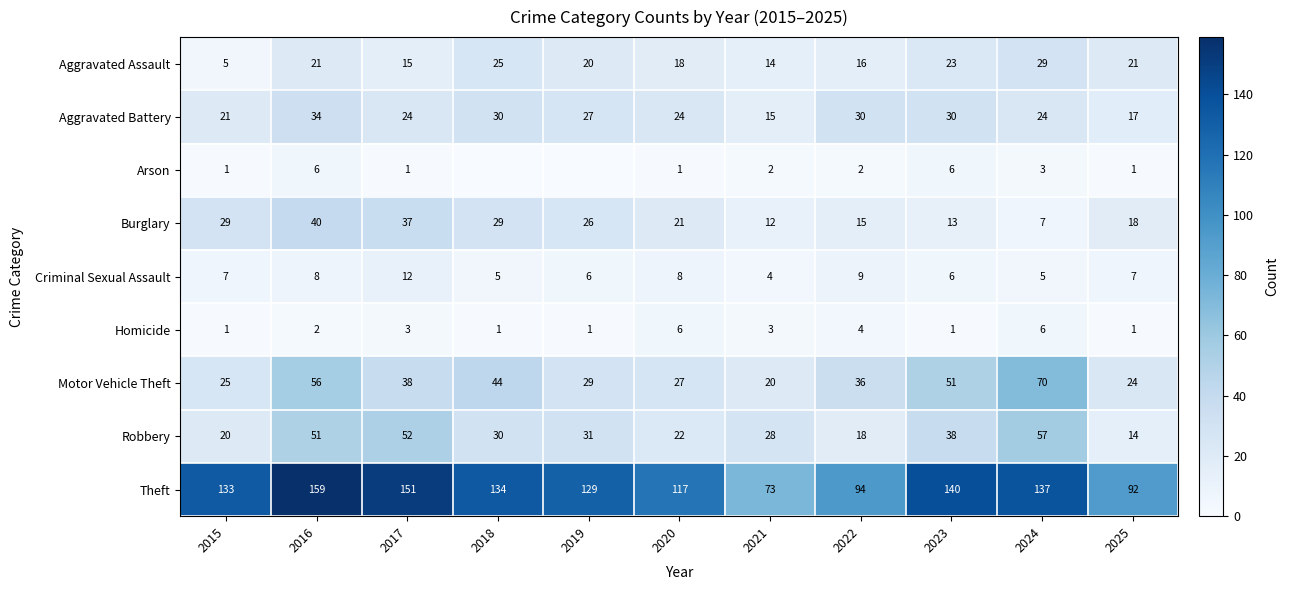

What is the spread (max minus min) of values at 2024?

134